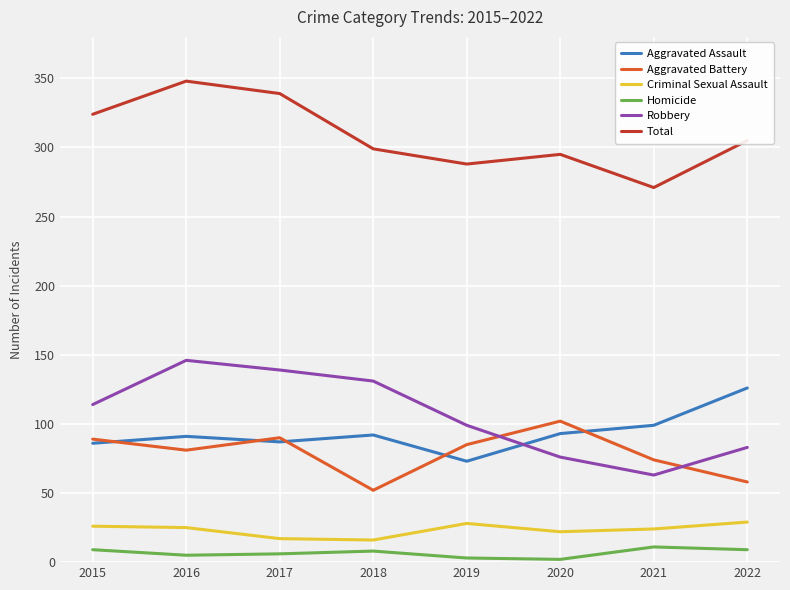

List the series in order of their peak value, highest first.

Total, Robbery, Aggravated Assault, Aggravated Battery, Criminal Sexual Assault, Homicide